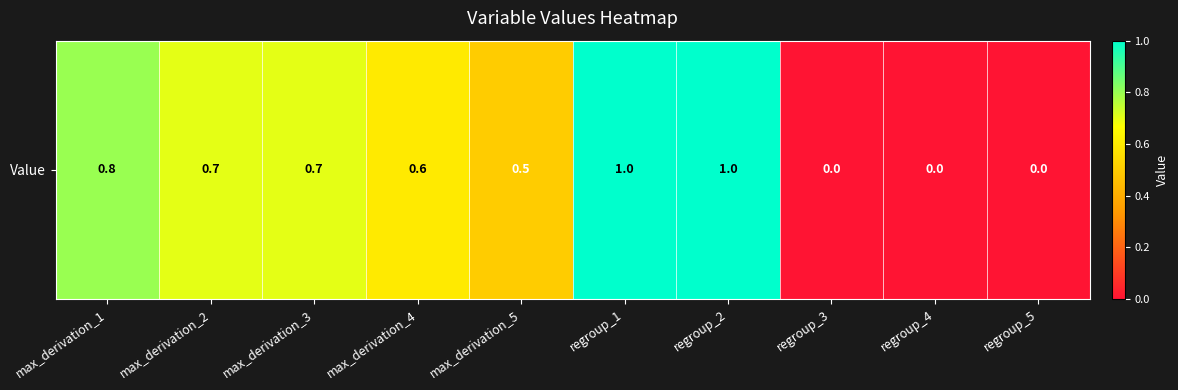

How many values are above zero?

7